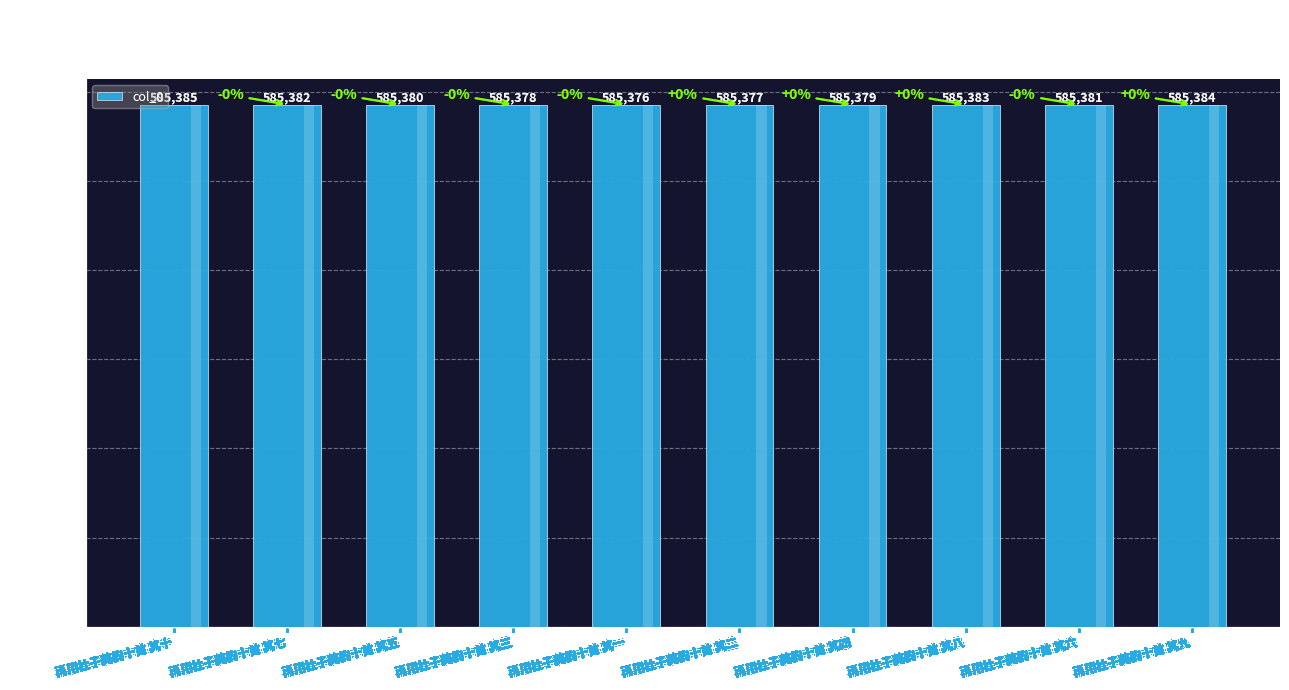

Where is the data nearest to the value 585380?

再用杜子美韵十首 其五